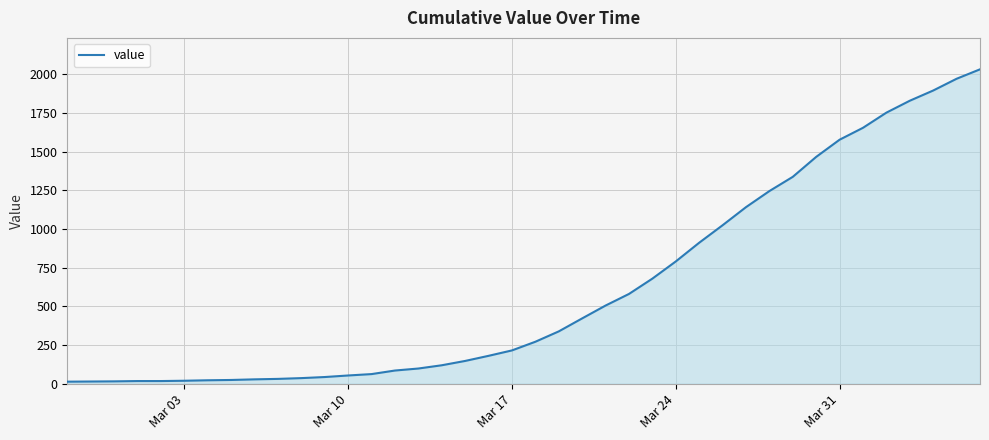

What is the maximum value shown in the chart?

2032